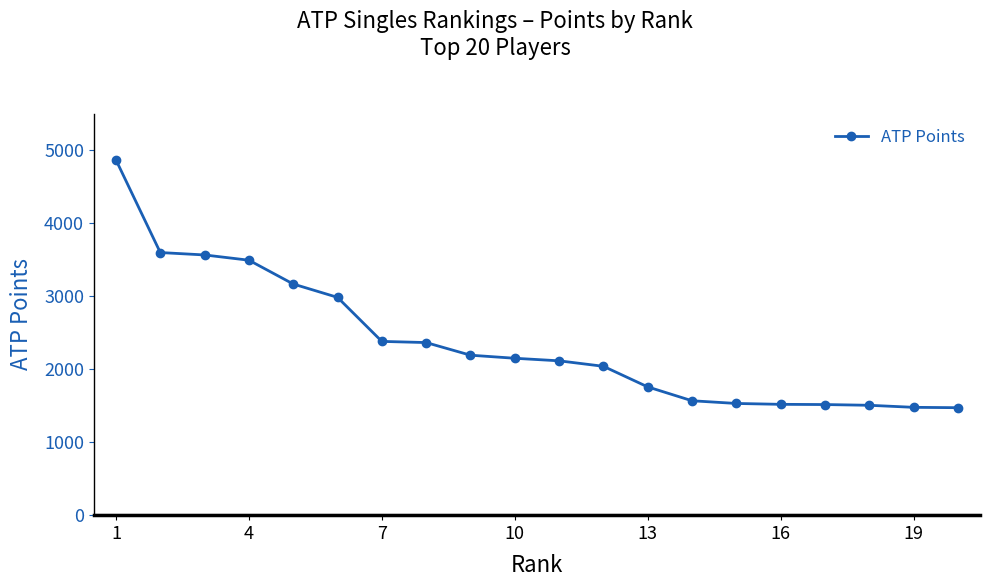

What is the difference between the maximum and minimum values?

3393